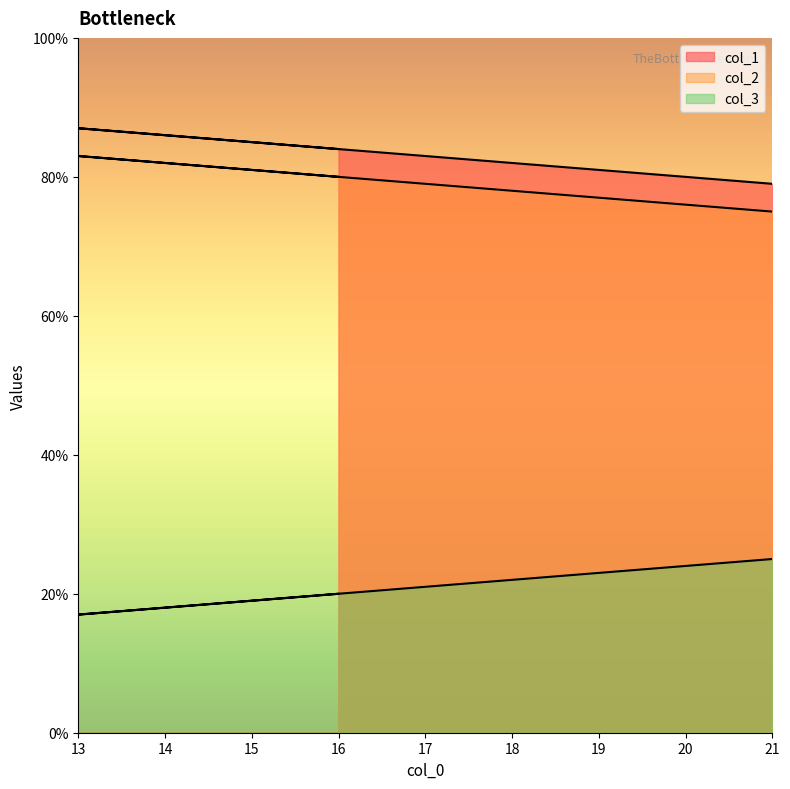

What are all the series names shown in the legend?

col_1, col_2, col_3